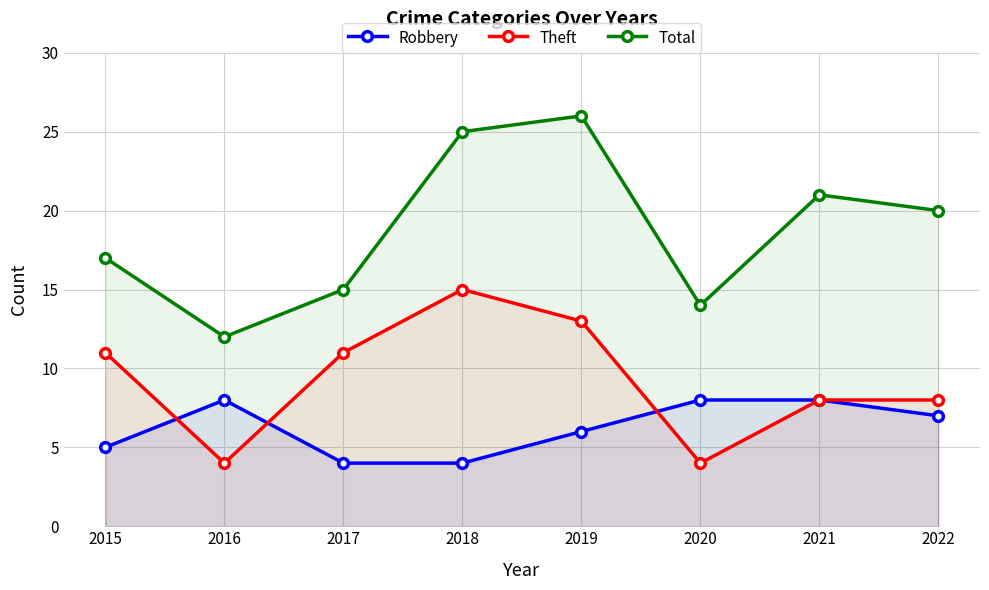

Where does the Total series first go above 20?

2018